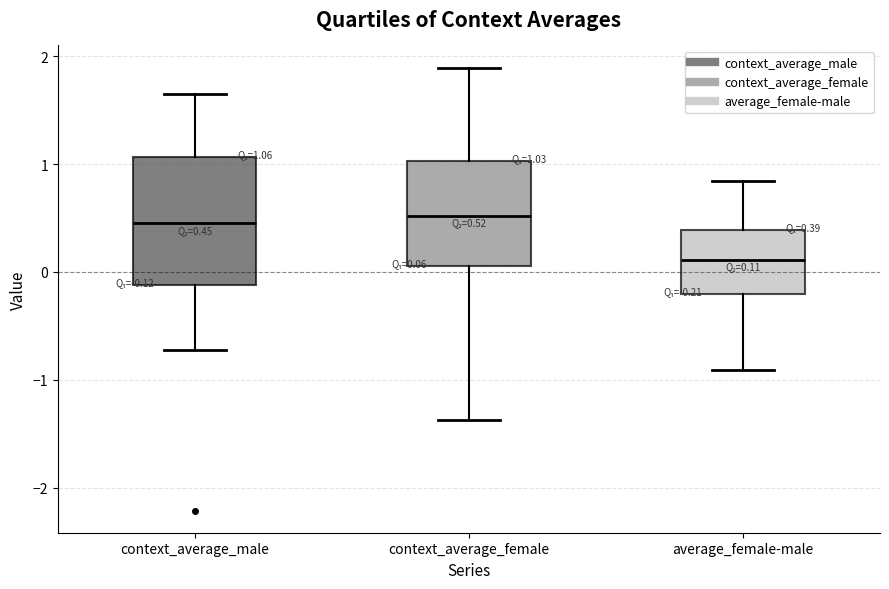

Which box is the tallest, from its lower edge to its upper edge?

context_average_male